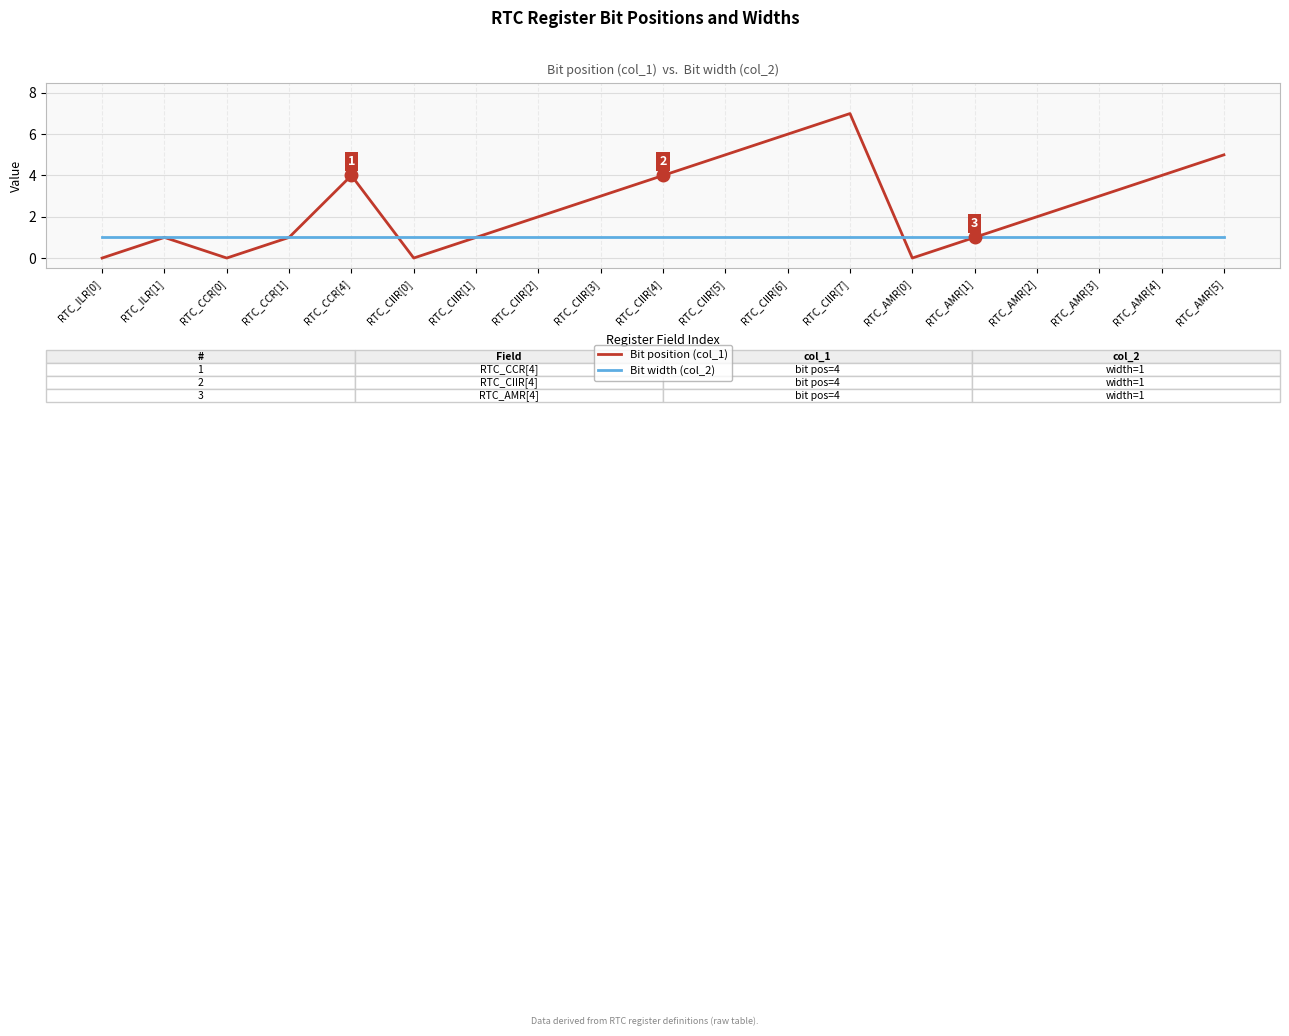

Which series changed the most between RTC_CIIR[2] and RTC_CIIR[4]?

Bit position (col_1)